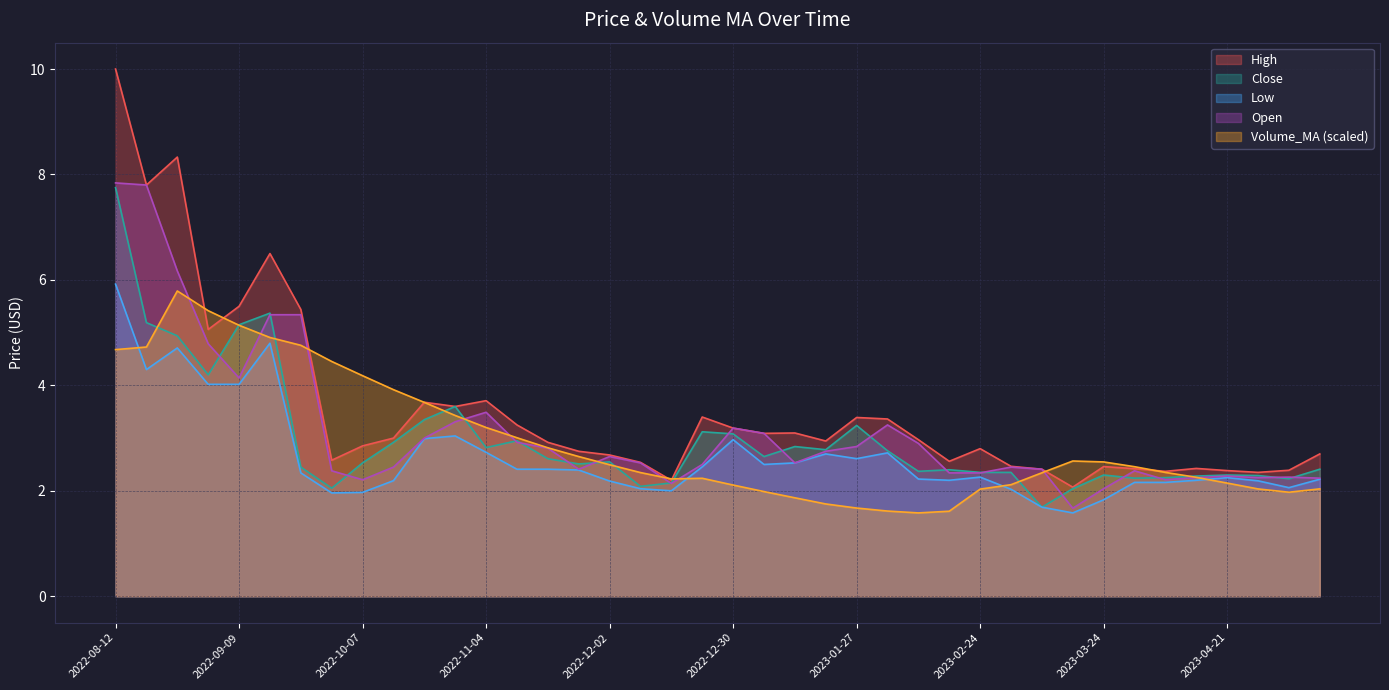

At how many categories does at least one series exceed 3?

20